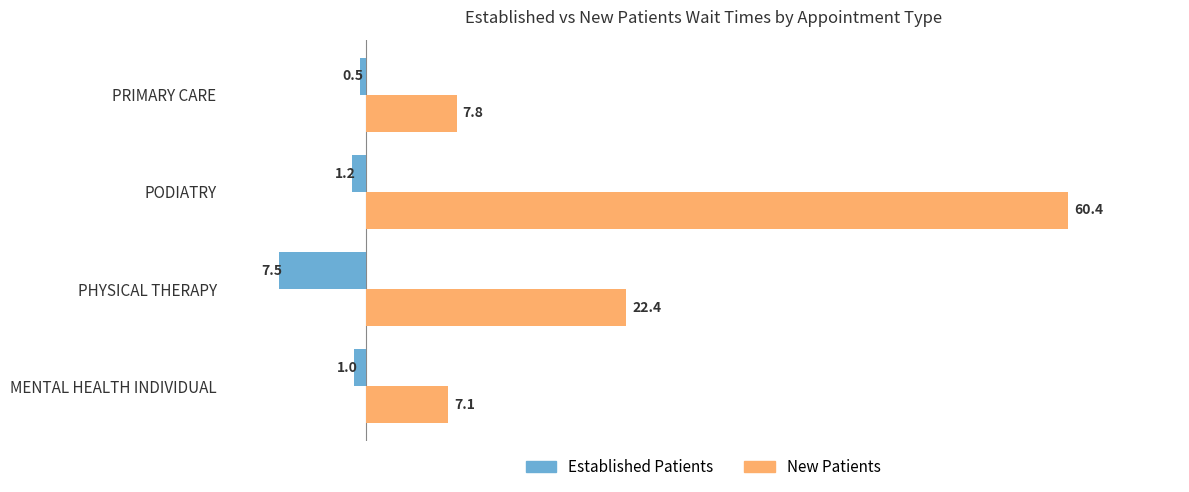

At which category does the chart reach its peak across all series?

PODIATRY